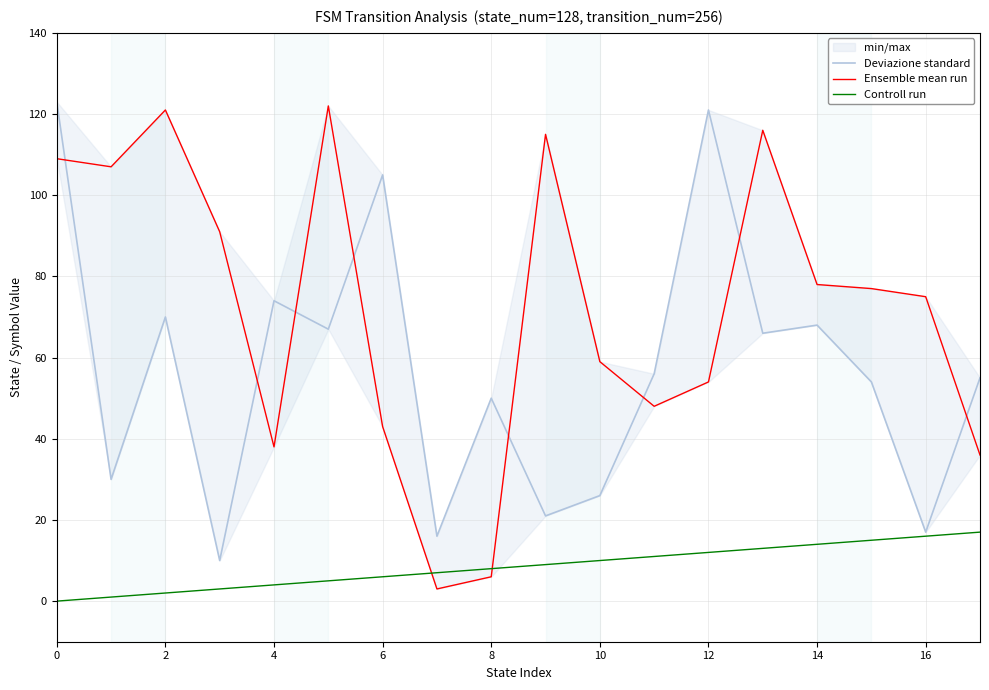

True or false: Controll run has more than 2 interior local peaks.

False